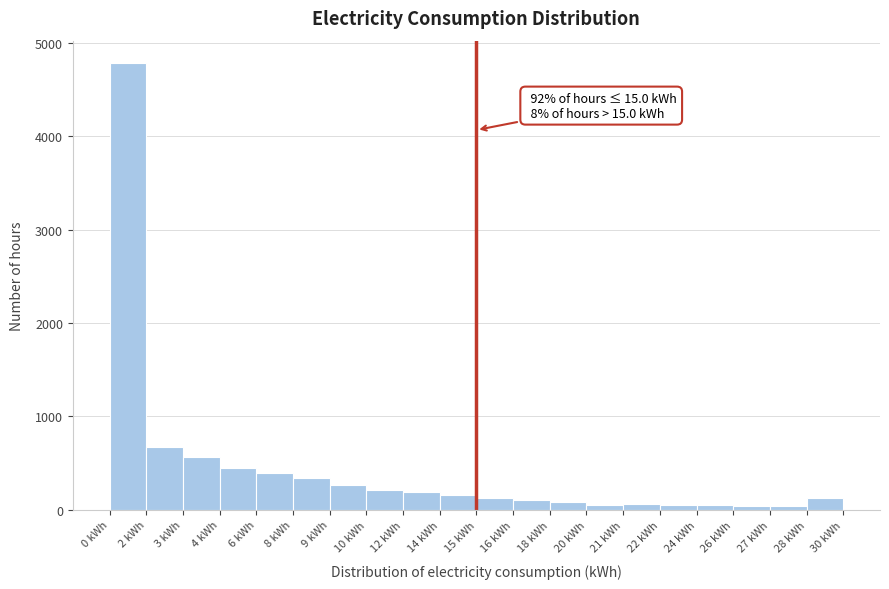

What is the maximum value shown in the chart?

4787